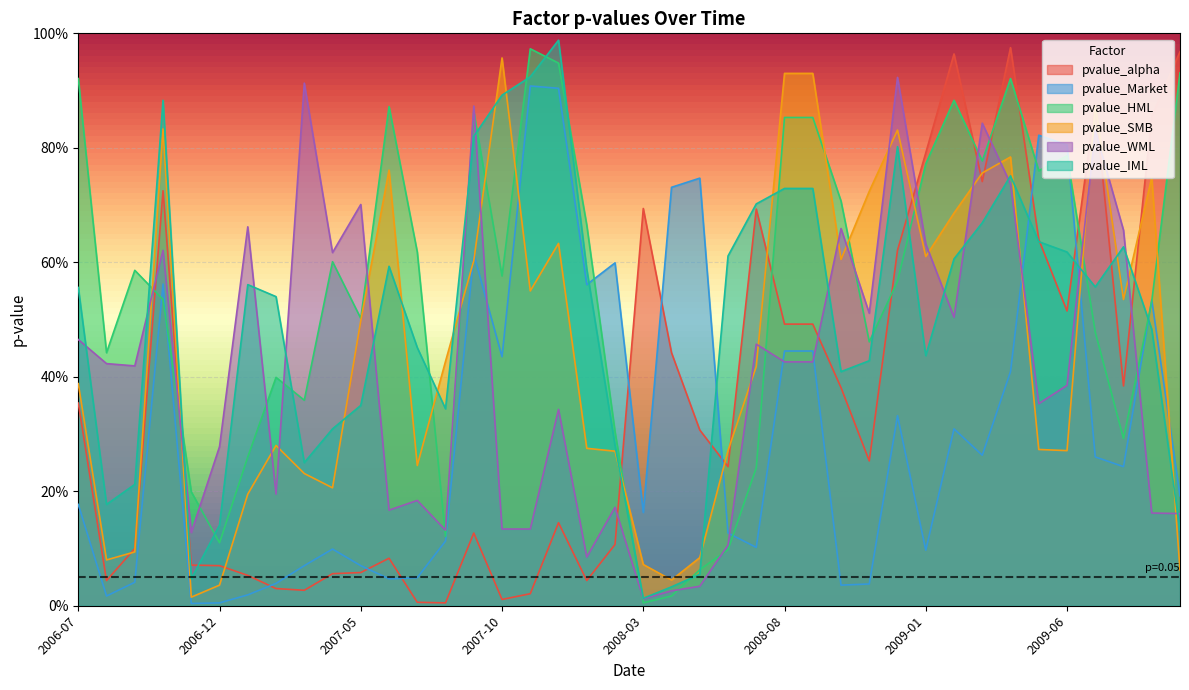

Reading left to right, transcribe all the data shown in this chart.

pvalue_alpha: 2006-07=0.4	2006-08=0.0	2006-09=0.1	2006-10=0.7	2006-11=0.1	2006-12=0.1	2007-01=0.1	2007-02=0.0	2007-03=0.0	2007-04=0.1	2007-05=0.1	2007-06=0.1	2007-07=0.0	2007-08=0.0	2007-09=0.1	2007-10=0.0	2007-11=0.0	2007-12=0.1	2008-01=0.0	2008-02=0.1	2008-03=0.7	2008-04=0.4	2008-05=0.3	2008-06=0.2	2008-07=0.7	2008-08=0.5	2008-09=0.5	2008-10=0.4	2008-11=0.3	2008-12=0.6	2009-01=0.8	2009-02=1.0	2009-03=0.7	2009-04=1.0	2009-05=0.6	2009-06=0.5	2009-07=0.9	2009-08=0.4	2009-09=0.9	2009-10=1.0
pvalue_Market: 2006-07=0.2	2006-08=0.0	2006-09=0.0	2006-10=0.6	2006-11=0.0	2006-12=0.0	2007-01=0.0	2007-02=0.0	2007-03=0.1	2007-04=0.1	2007-05=0.1	2007-06=0.0	2007-07=0.0	2007-08=0.1	2007-09=0.6	2007-10=0.4	2007-11=0.9	2007-12=0.9	2008-01=0.6	2008-02=0.6	2008-03=0.2	2008-04=0.7	2008-05=0.7	2008-06=0.1	2008-07=0.1	2008-08=0.4	2008-09=0.4	2008-10=0.0	2008-11=0.0	2008-12=0.3	2009-01=0.1	2009-02=0.3	2009-03=0.3	2009-04=0.4	2009-05=0.8	2009-06=0.8	2009-07=0.3	2009-08=0.2	2009-09=0.5	2009-10=0.2
pvalue_HML: 2006-07=0.9	2006-08=0.4	2006-09=0.6	2006-10=0.5	2006-11=0.2	2006-12=0.1	2007-01=0.3	2007-02=0.4	2007-03=0.4	2007-04=0.6	2007-05=0.5	2007-06=0.9	2007-07=0.6	2007-08=0.1	2007-09=0.9	2007-10=0.6	2007-11=1.0	2007-12=0.9	2008-01=0.7	2008-02=0.3	2008-03=0.0	2008-04=0.0	2008-05=0.1	2008-06=0.1	2008-07=0.2	2008-08=0.9	2008-09=0.9	2008-10=0.7	2008-11=0.5	2008-12=0.6	2009-01=0.8	2009-02=0.9	2009-03=0.8	2009-04=0.9	2009-05=0.8	2009-06=0.8	2009-07=0.5	2009-08=0.3	2009-09=0.5	2009-10=0.9
pvalue_SMB: 2006-07=0.4	2006-08=0.1	2006-09=0.1	2006-10=0.8	2006-11=0.0	2006-12=0.0	2007-01=0.2	2007-02=0.3	2007-03=0.2	2007-04=0.2	2007-05=0.5	2007-06=0.8	2007-07=0.2	2007-08=0.4	2007-09=0.6	2007-10=1.0	2007-11=0.6	2007-12=0.6	2008-01=0.3	2008-02=0.3	2008-03=0.1	2008-04=0.0	2008-05=0.1	2008-06=0.3	2008-07=0.4	2008-08=0.9	2008-09=0.9	2008-10=0.6	2008-11=0.7	2008-12=0.8	2009-01=0.6	2009-02=0.7	2009-03=0.8	2009-04=0.8	2009-05=0.3	2009-06=0.3	2009-07=0.9	2009-08=0.5	2009-09=0.7	2009-10=0.1
pvalue_WML: 2006-07=0.5	2006-08=0.4	2006-09=0.4	2006-10=0.6	2006-11=0.1	2006-12=0.3	2007-01=0.7	2007-02=0.2	2007-03=0.9	2007-04=0.6	2007-05=0.7	2007-06=0.2	2007-07=0.2	2007-08=0.1	2007-09=0.9	2007-10=0.1	2007-11=0.1	2007-12=0.3	2008-01=0.1	2008-02=0.2	2008-03=0.0	2008-04=0.0	2008-05=0.0	2008-06=0.1	2008-07=0.5	2008-08=0.4	2008-09=0.4	2008-10=0.7	2008-11=0.5	2008-12=0.9	2009-01=0.6	2009-02=0.5	2009-03=0.8	2009-04=0.7	2009-05=0.4	2009-06=0.4	2009-07=0.8	2009-08=0.7	2009-09=0.2	2009-10=0.2
pvalue_IML: 2006-07=0.6	2006-08=0.2	2006-09=0.2	2006-10=0.9	2006-11=0.0	2006-12=0.1	2007-01=0.6	2007-02=0.5	2007-03=0.2	2007-04=0.3	2007-05=0.3	2007-06=0.6	2007-07=0.5	2007-08=0.3	2007-09=0.8	2007-10=0.9	2007-11=0.9	2007-12=1.0	2008-01=0.6	2008-02=0.3	2008-03=0.0	2008-04=0.0	2008-05=0.1	2008-06=0.6	2008-07=0.7	2008-08=0.7	2008-09=0.7	2008-10=0.4	2008-11=0.4	2008-12=0.8	2009-01=0.4	2009-02=0.6	2009-03=0.7	2009-04=0.8	2009-05=0.6	2009-06=0.6	2009-07=0.6	2009-08=0.6	2009-09=0.5	2009-10=0.1